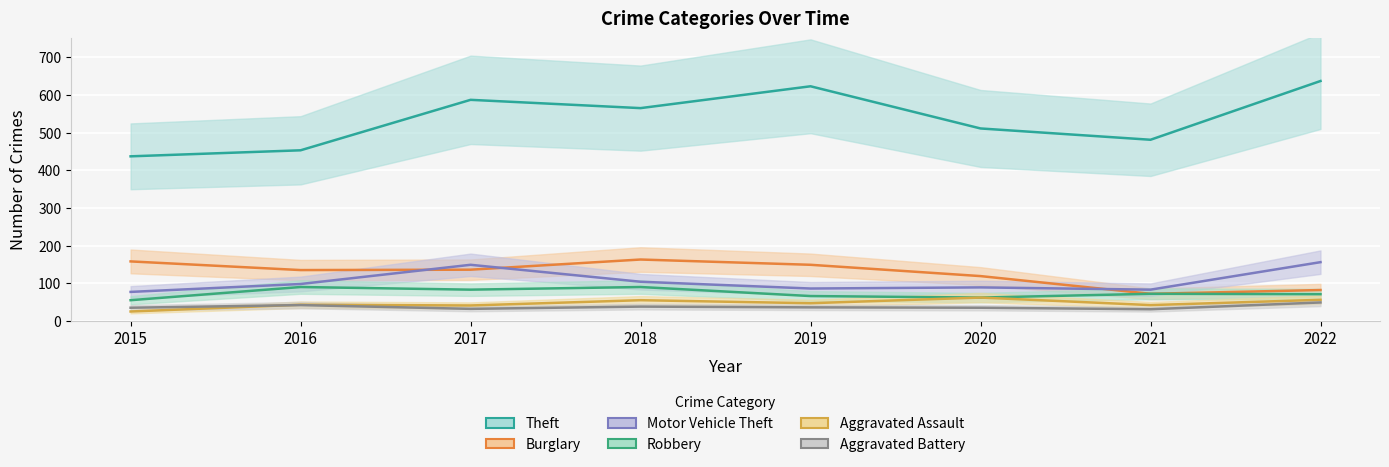

What is the average value of the Robbery series?

74